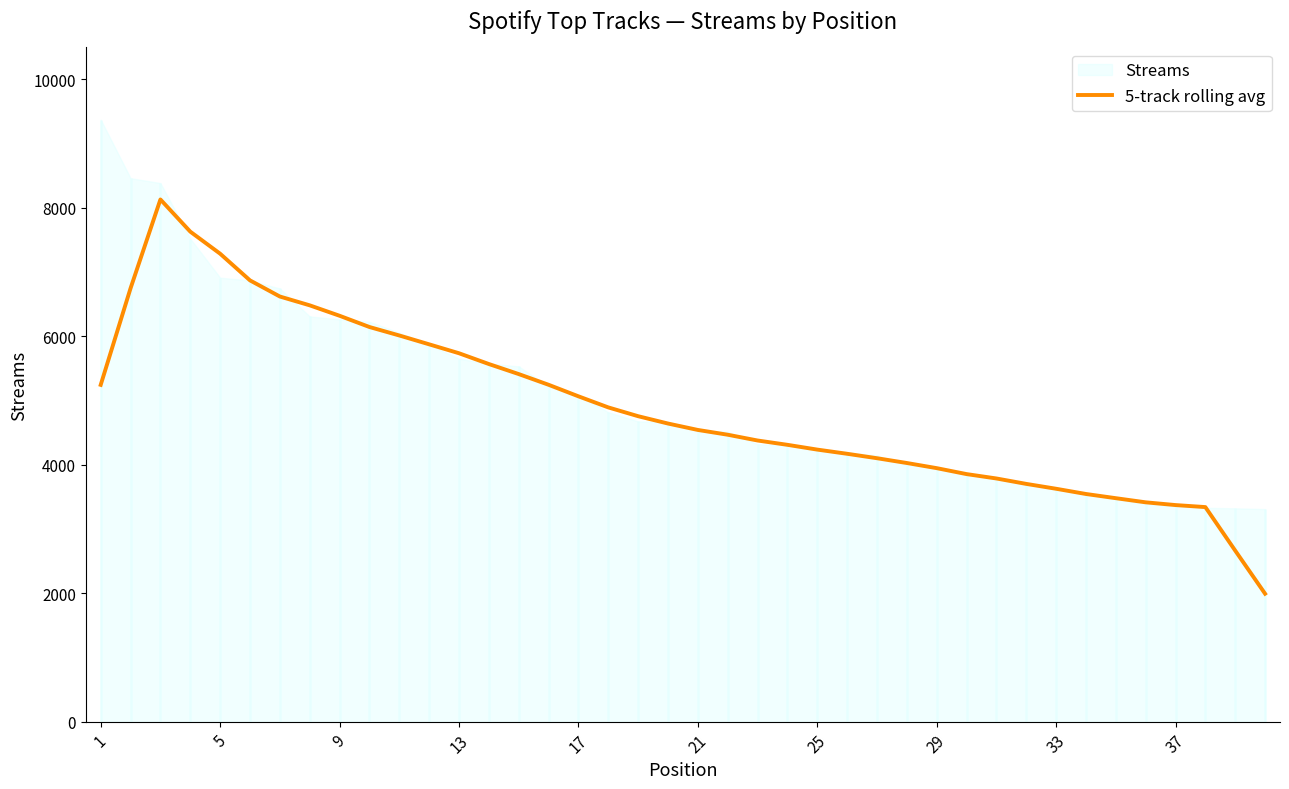

Where is the data nearest to the value 5061?

17